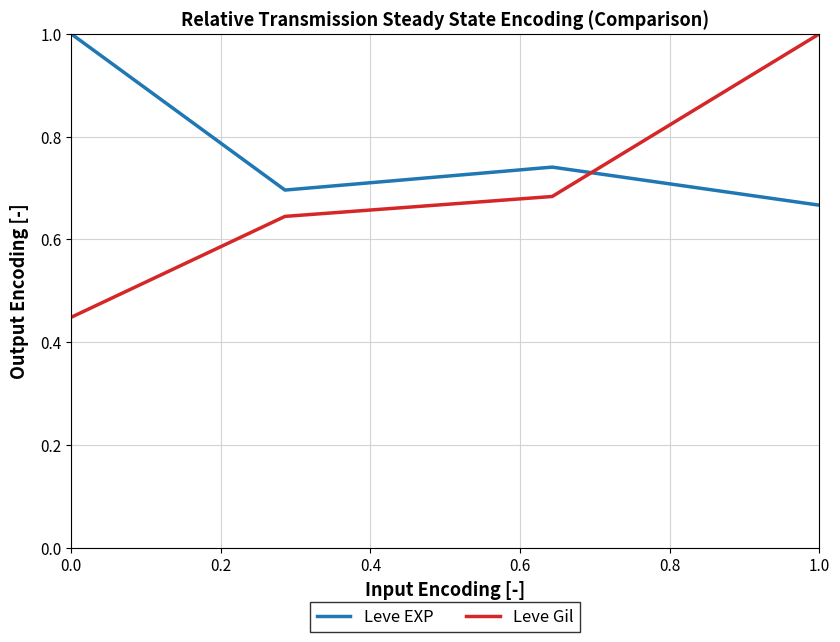

What is the maximum value shown in the chart?

1.0